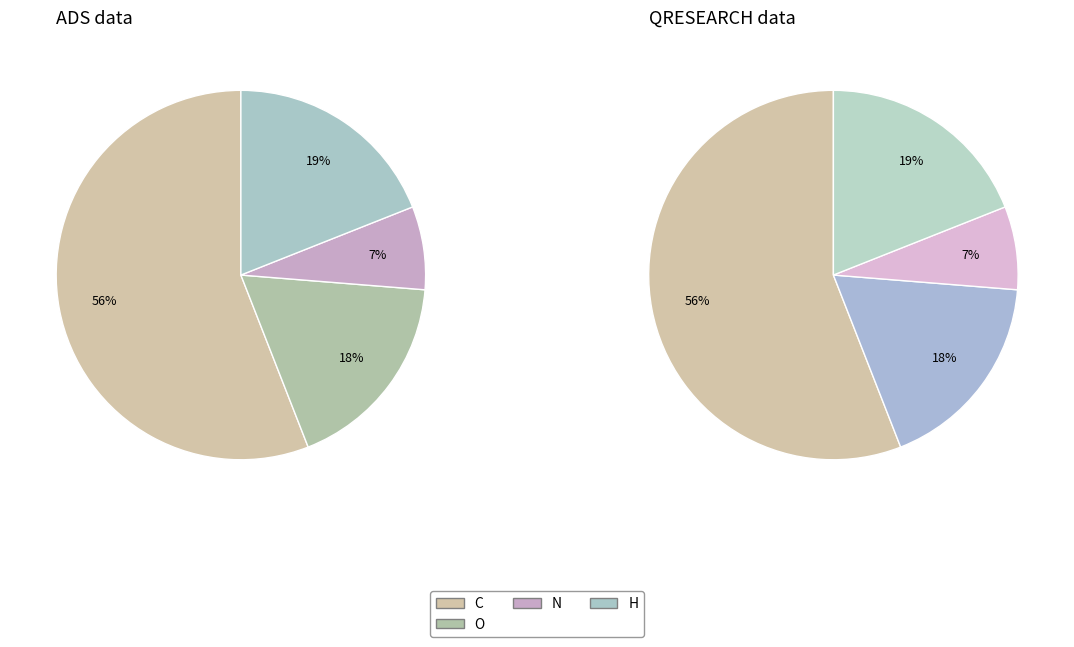

Is there any slice that represents more than half of the pie?

Yes